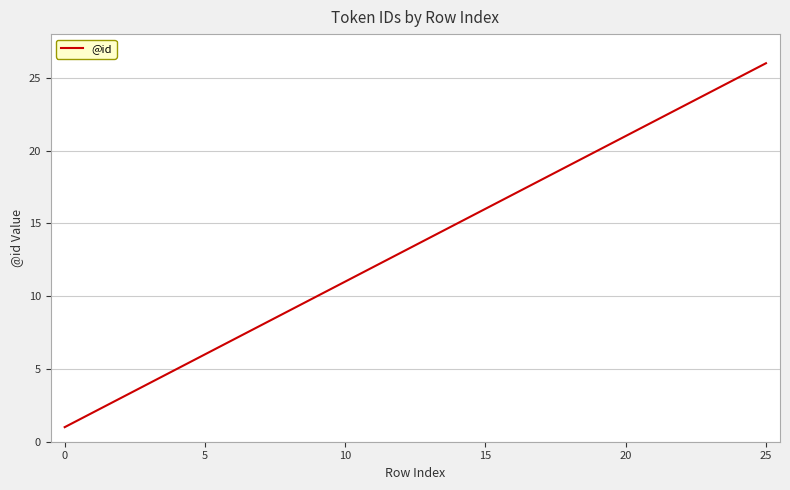

What is the maximum value shown in the chart?

26